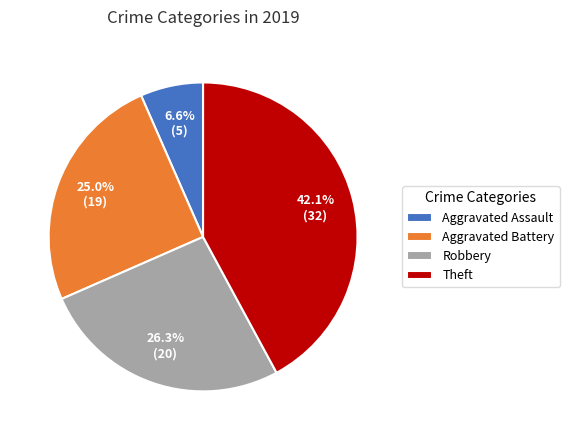

To the nearest percent, what portion does Theft represent?

42%